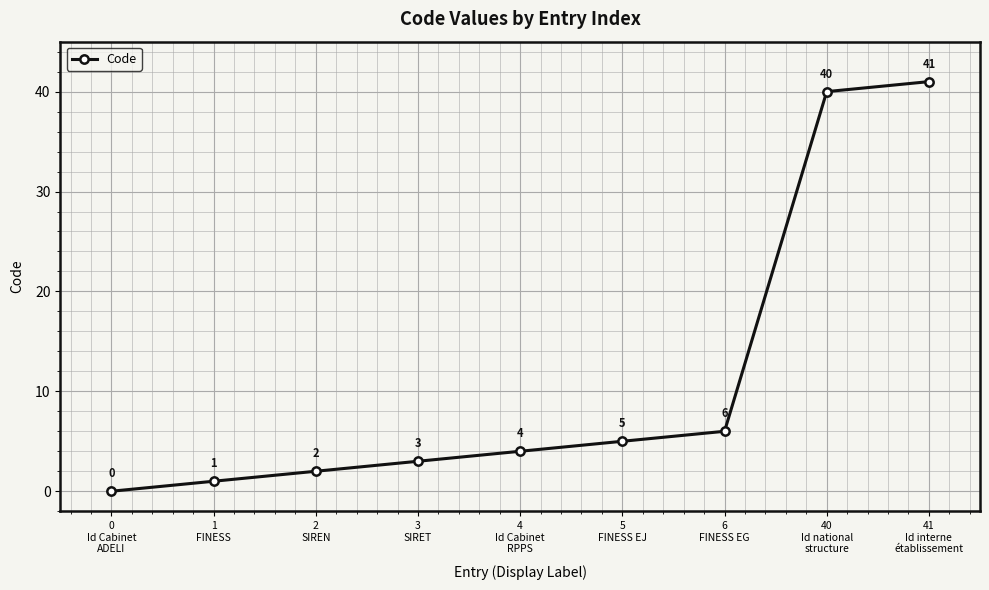

True or false: there are more than 1 points higher than both neighbors.

False